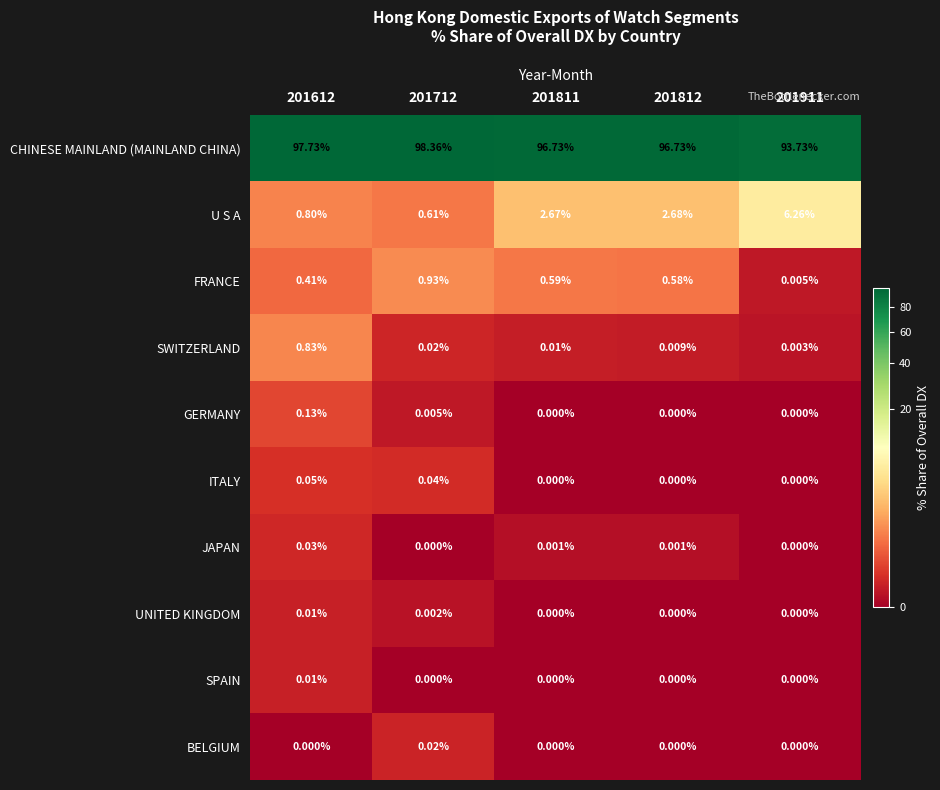

Which series changed the most between 201812 and 201911?

U S A